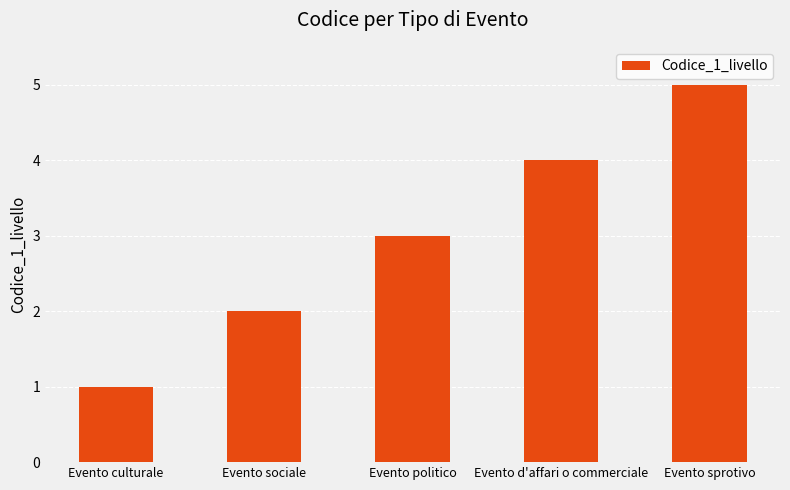

Reading left to right, extract all data points from this chart.

Evento culturale=1	Evento sociale=2	Evento politico=3	Evento d'affari o commerciale=4	Evento sprotivo=5